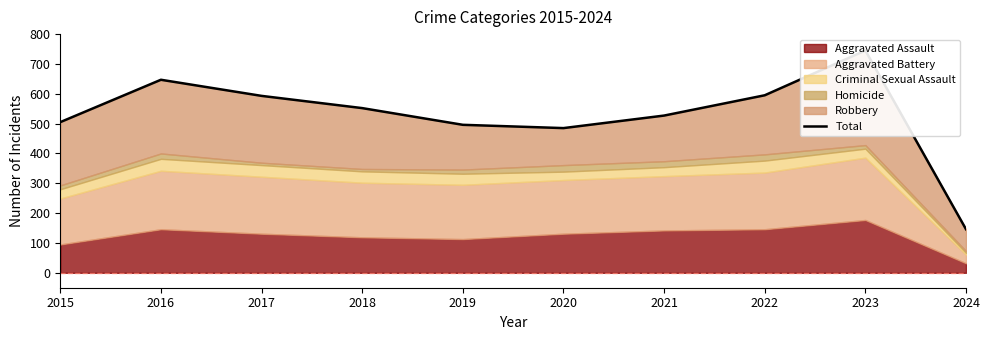

True or false: the data shows 297 at 2022.

False